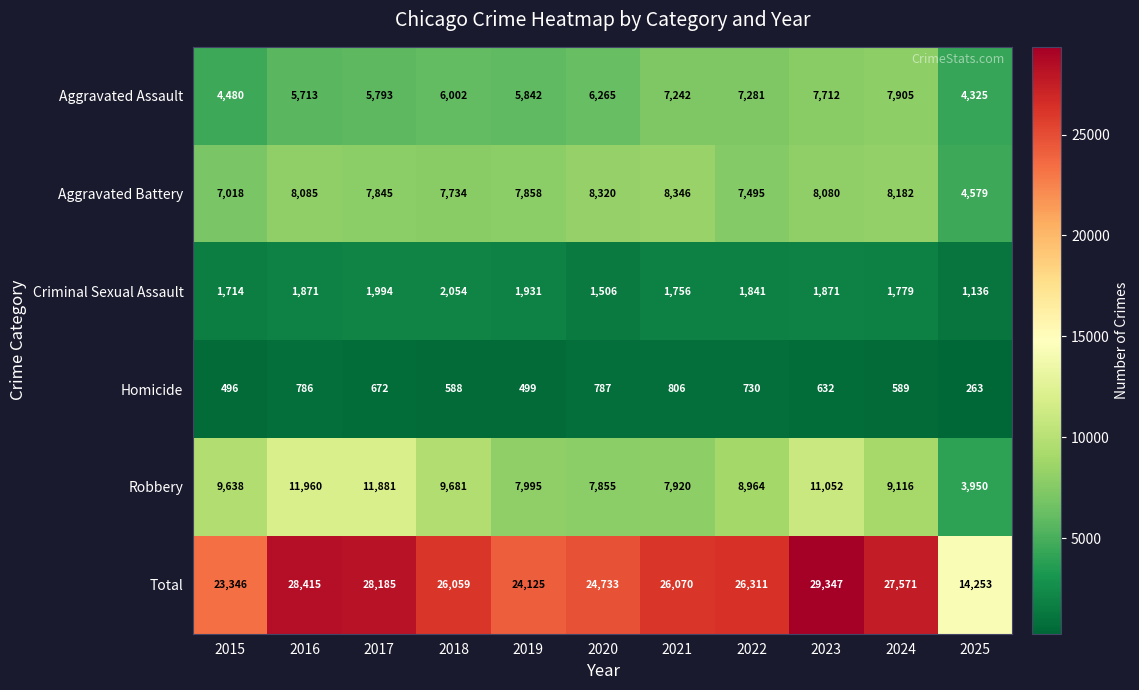

Which series has the widest spread of values?

Total